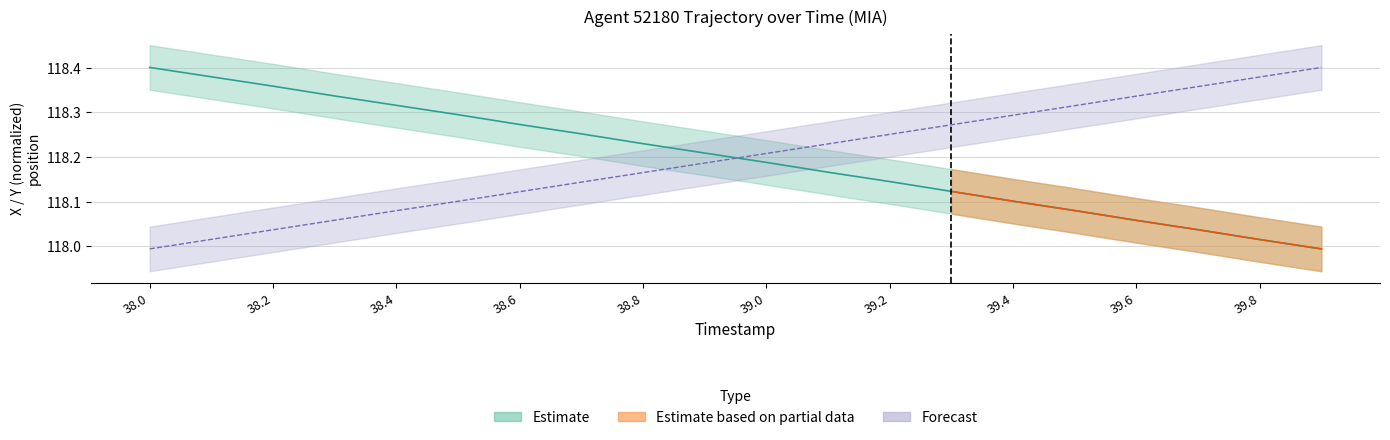

What is the value of the Y_scaled point at the 15th from the left?

118.3